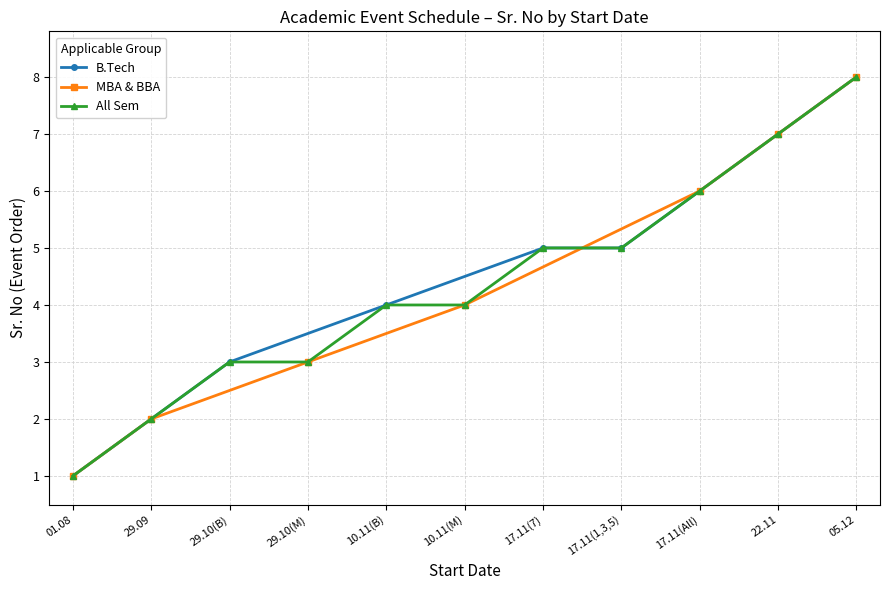

The value of B.Tech at 01.08 is 2. True or false?

False